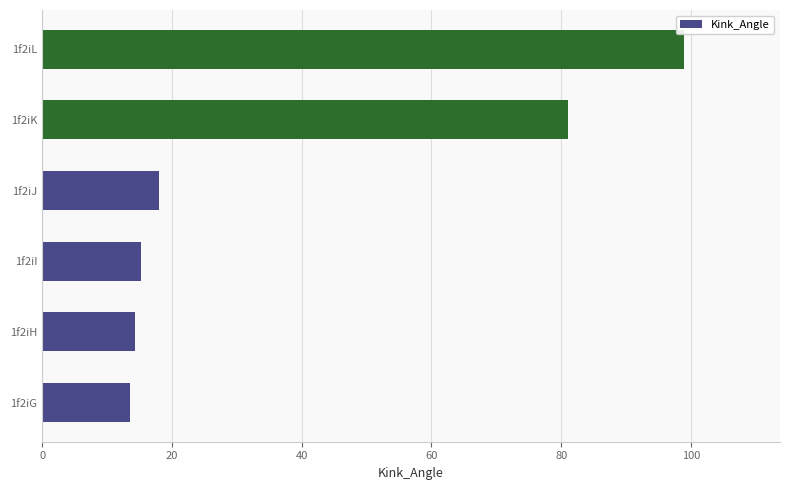

Reading bottom to top, extract all data points from this chart.

13.6	14.2	15.3	18.0	81.1	98.9